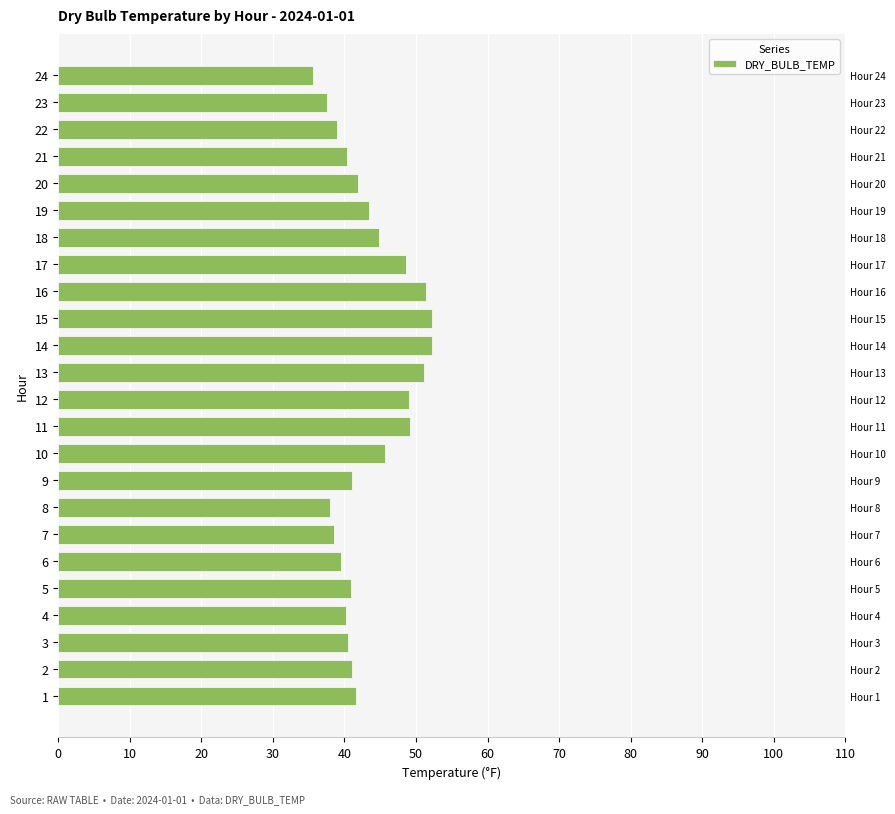

What is the difference between the values at 19 and 23?

6.0